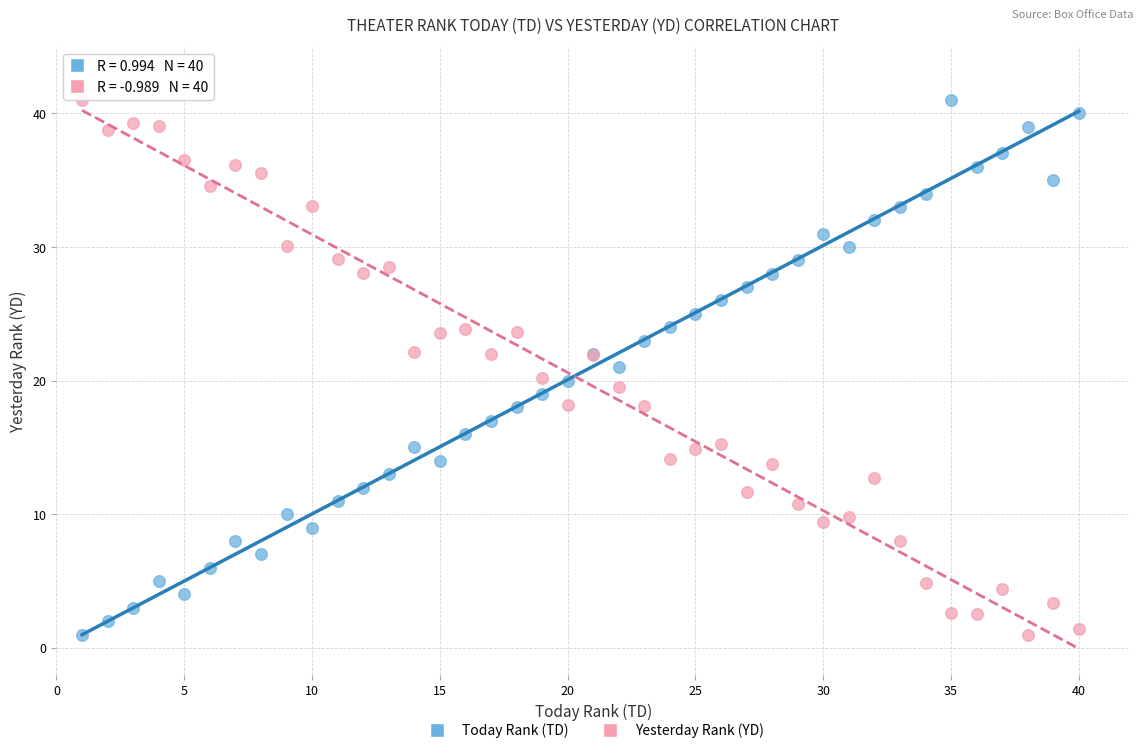

What are all the series names shown in the legend?

Today Rank (TD), Yesterday Rank (YD)